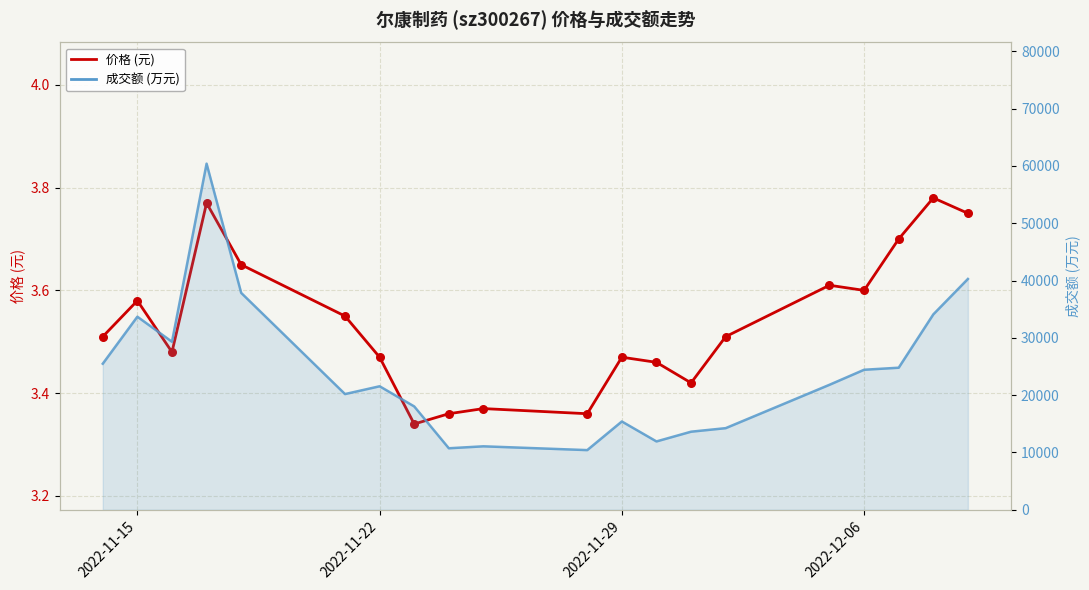

What are all the series names shown in the legend?

价格 (元), 成交额 (万元)